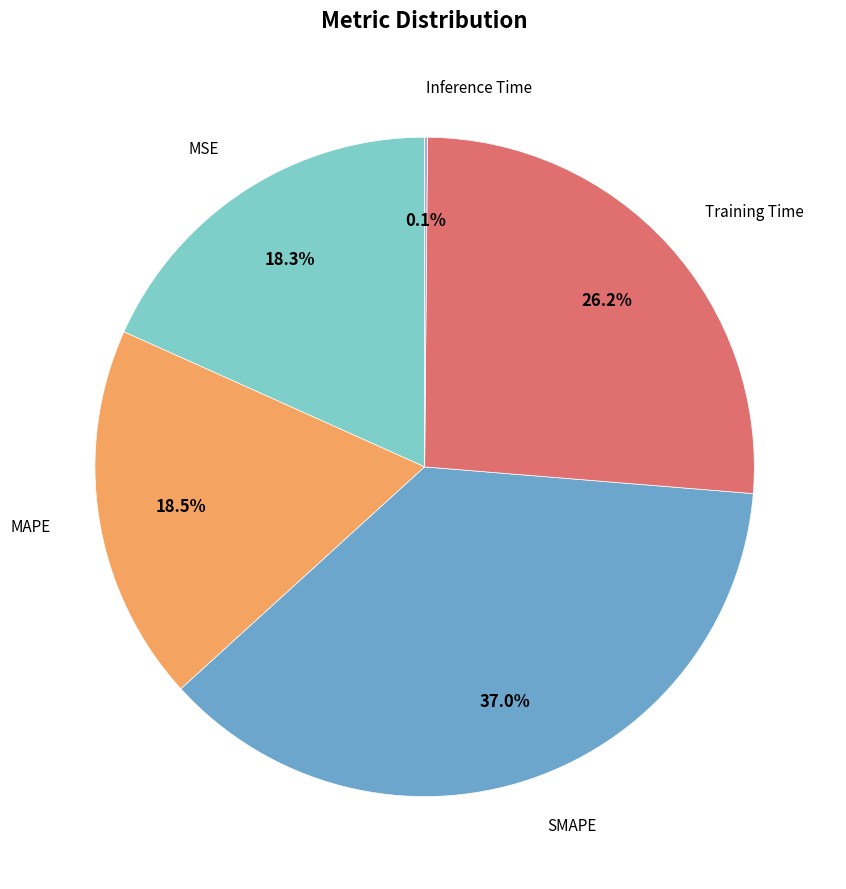

Is there a majority slice in this chart?

No